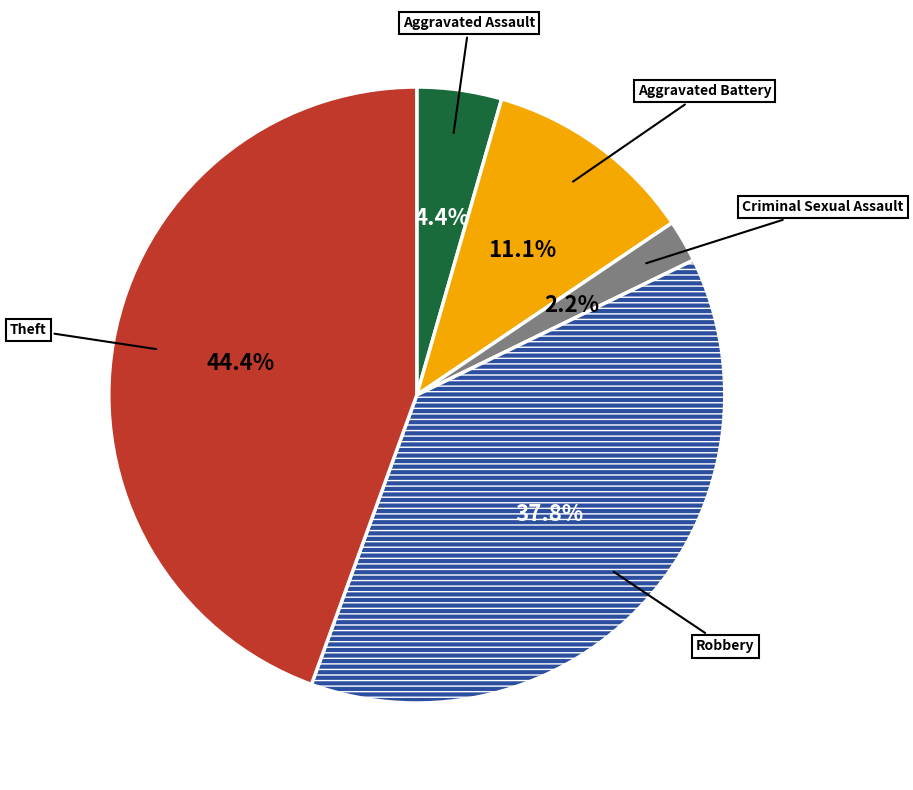

How many slices are in this pie chart?

5